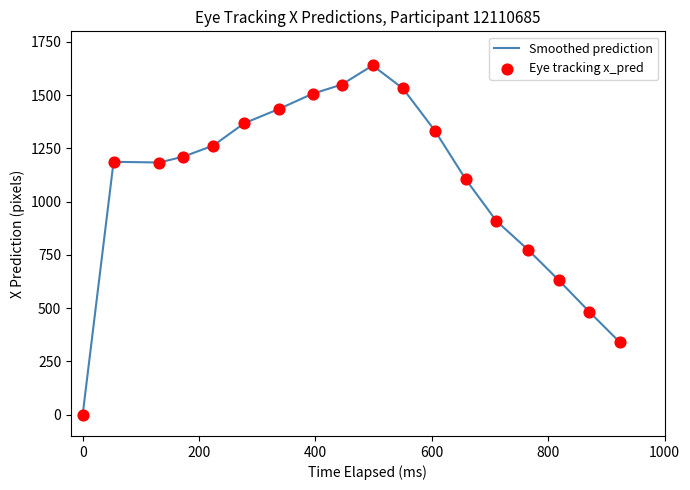

What is the greatest value displayed?

1639.8